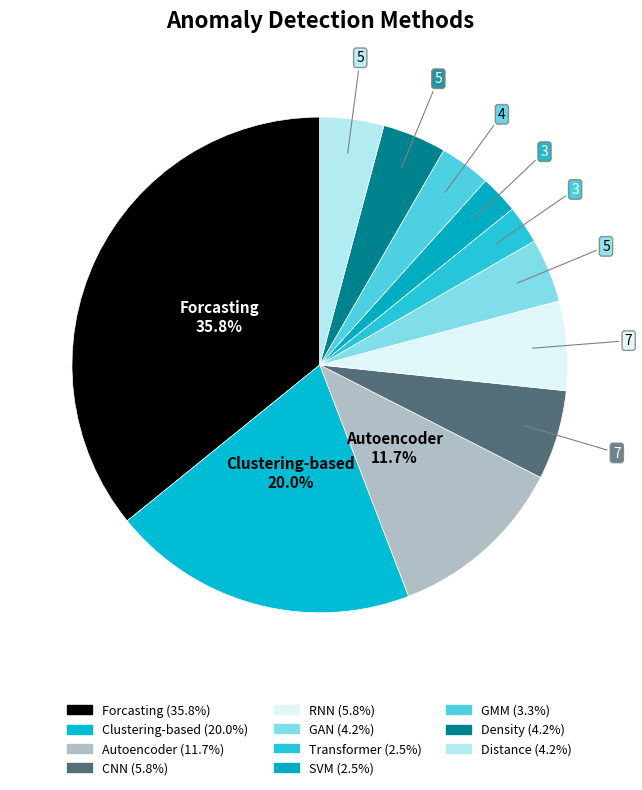

How many segments does this pie chart have?

11